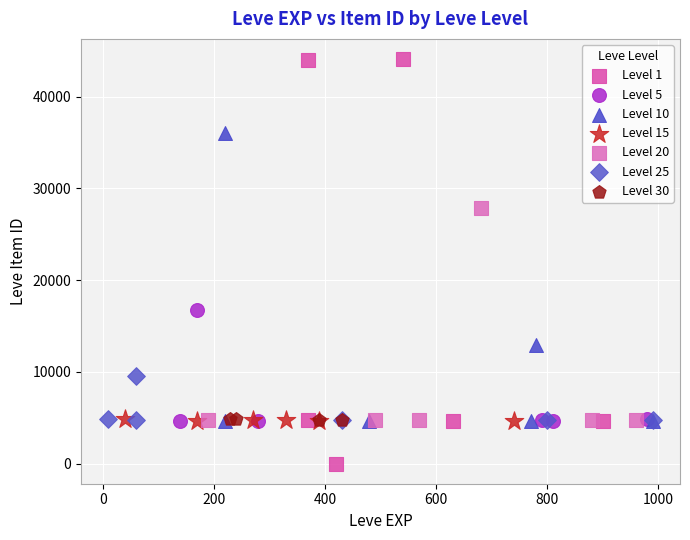

Which series has the widest spread of Y values?

Level 1